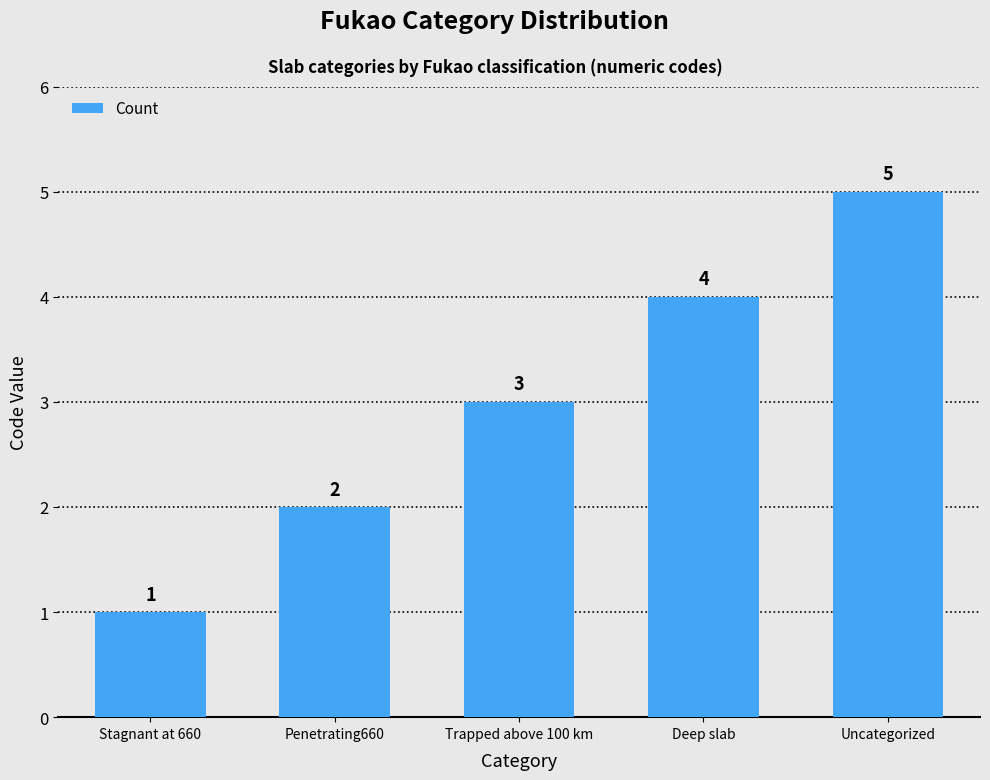

At which label is the value closest to 3?

Trapped above 100 km